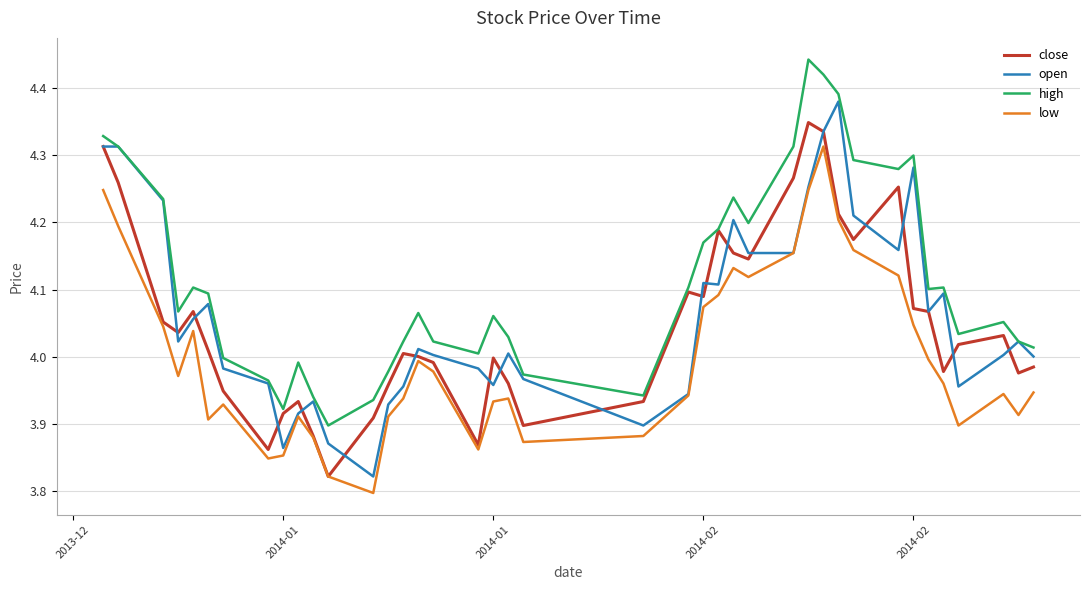

How many lines are shown in the chart?

4